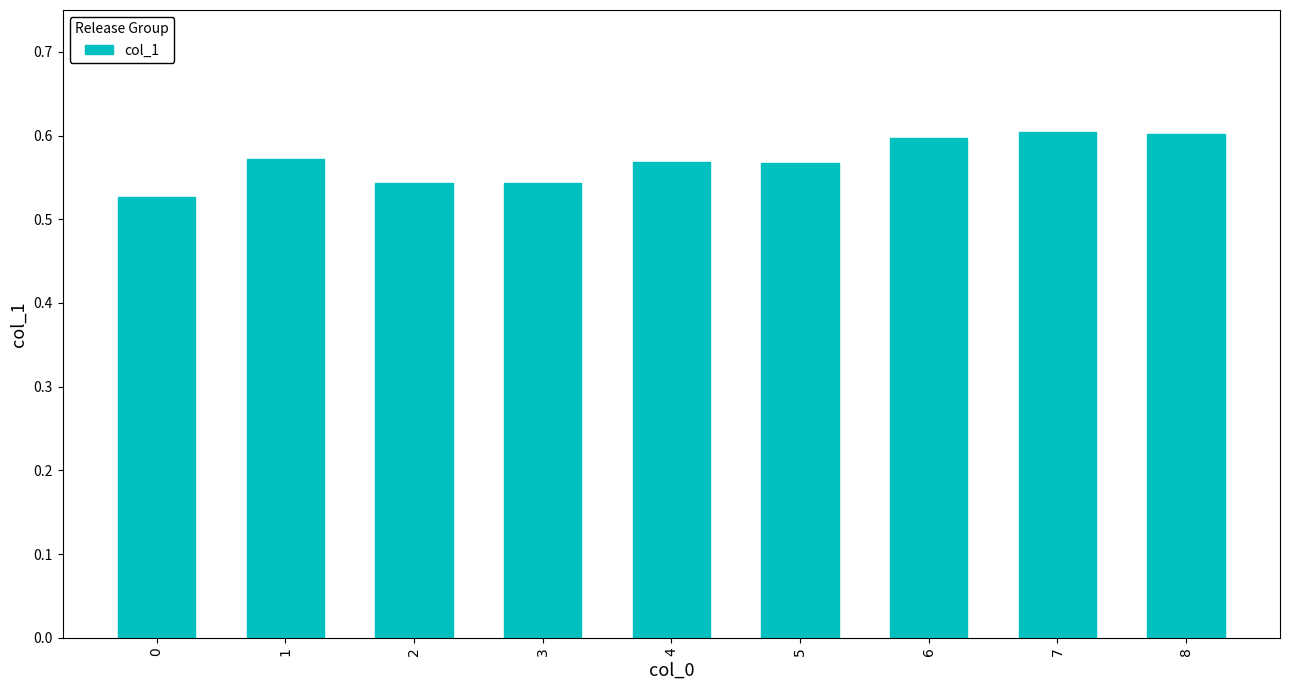

The chart shows a value of 0.6 at 6. True or false?

True